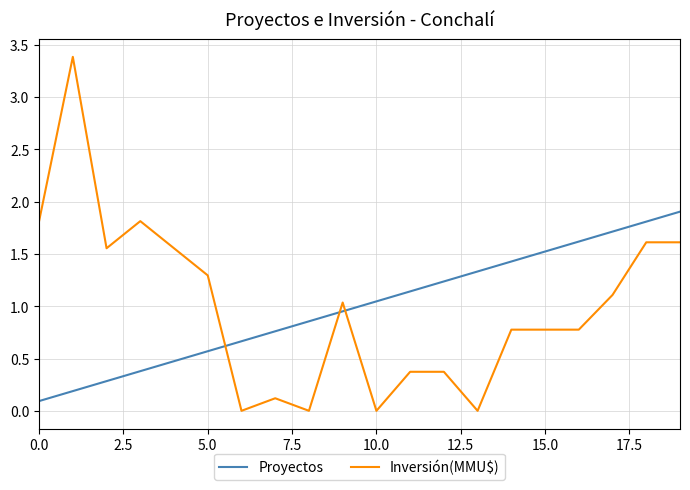

How many intersections are there between Inversión(MMU$) and Proyectos?

3